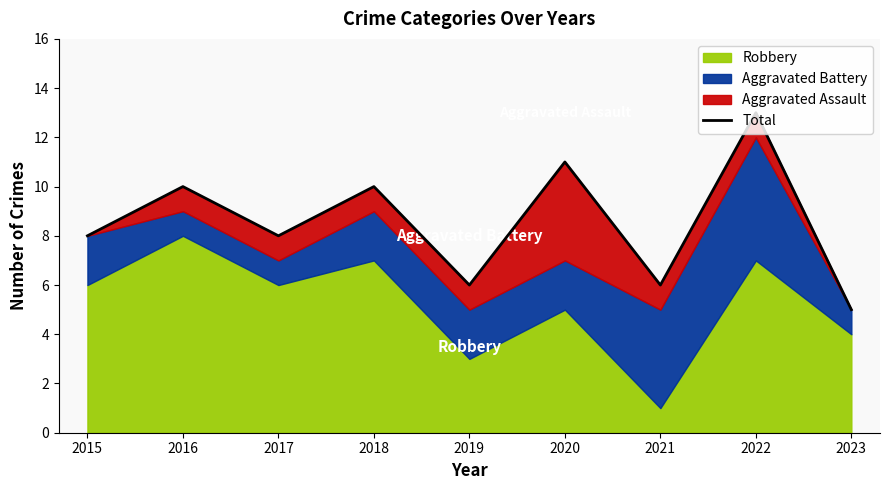

What is the value of the 9th point from the left?

5